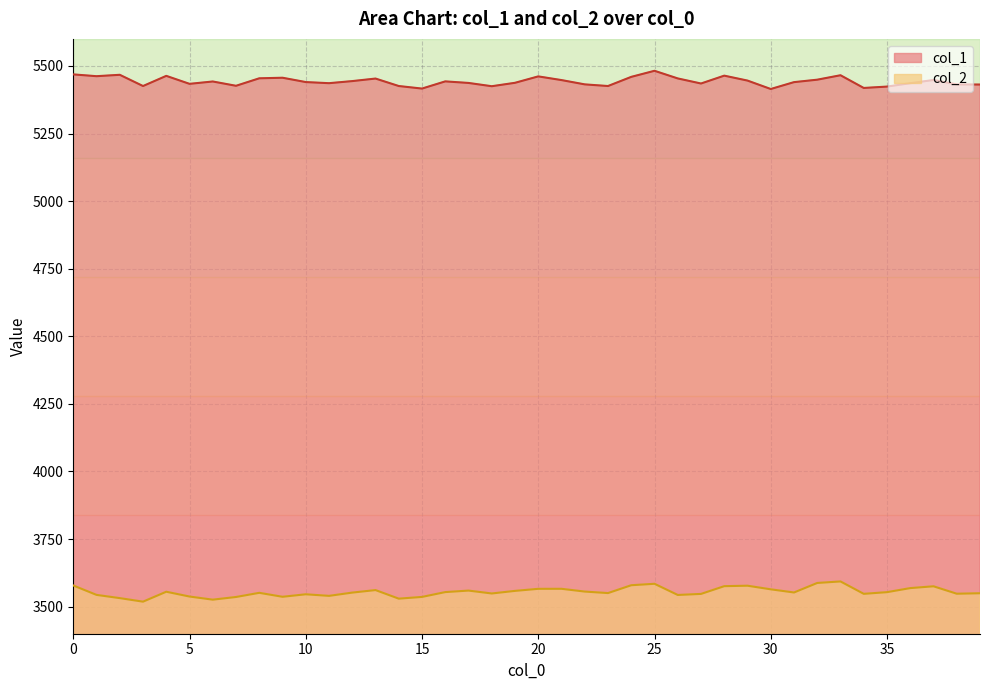

What is the value of the col_1 point at the 15th from the left?

5425.7